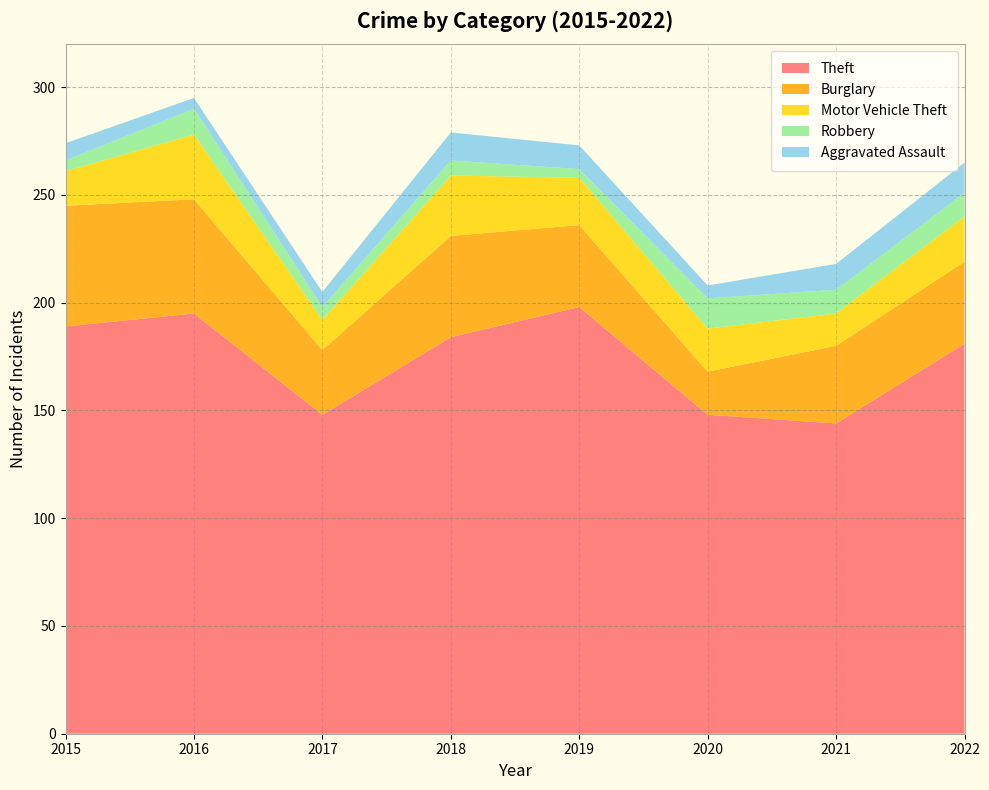

Reading right to left, extract all data points from this chart.

Theft: 181	144	148	198	184	148	195	189
Burglary: 38	36	20	38	47	30	53	56
Motor Vehicle Theft: 21	15	20	22	28	14	30	16
Robbery: 11	11	14	4	7	6	12	5
Aggravated Assault: 14	12	6	11	13	7	5	8